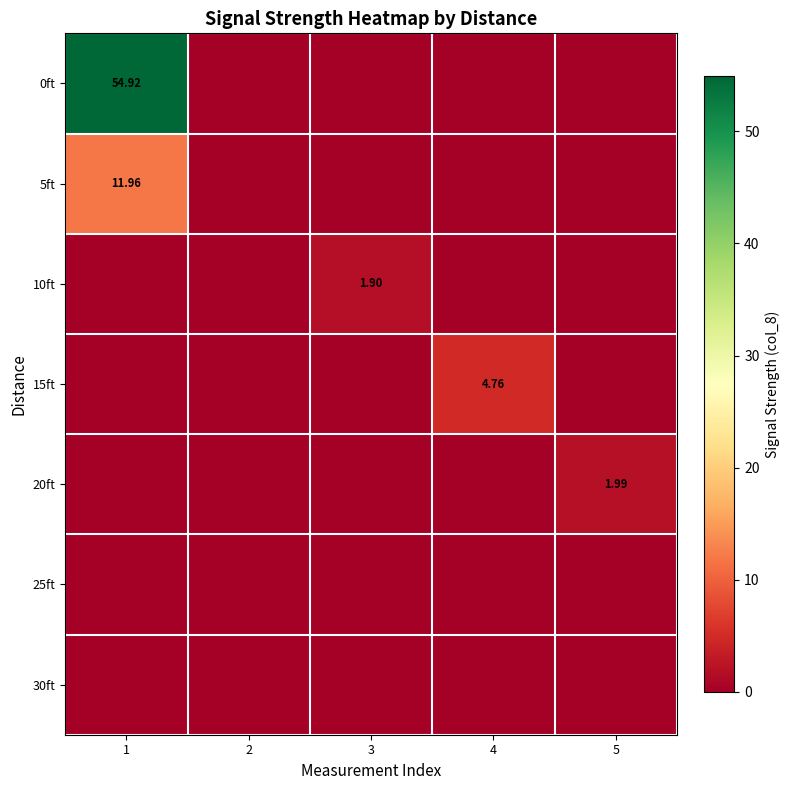

How many distinct data groups are displayed?

7